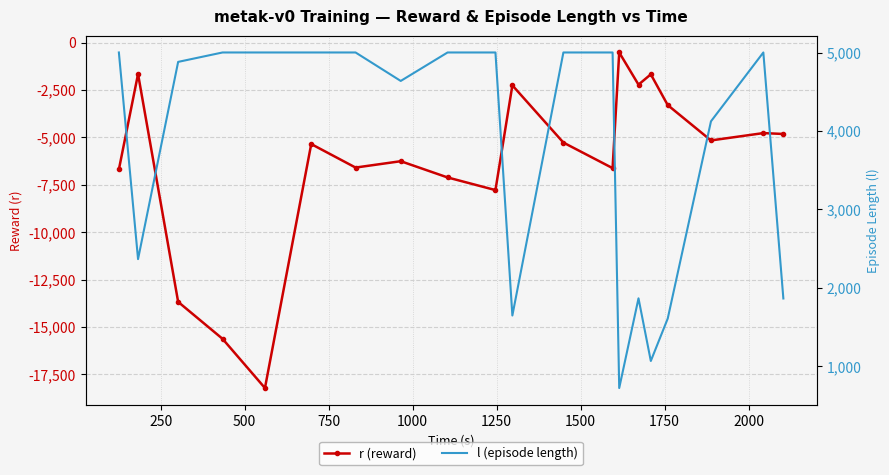

What is the smallest value displayed?

-18214.5